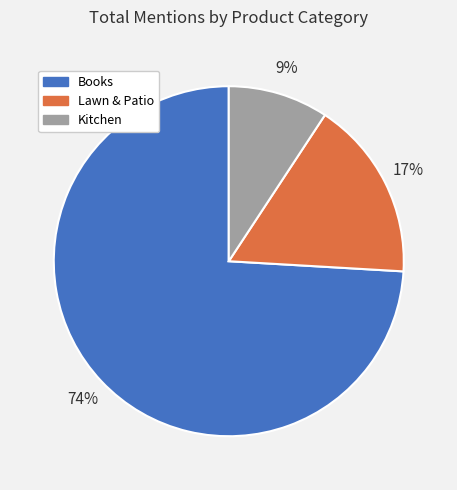

Which has a higher value, Lawn & Patio or Books?

Books